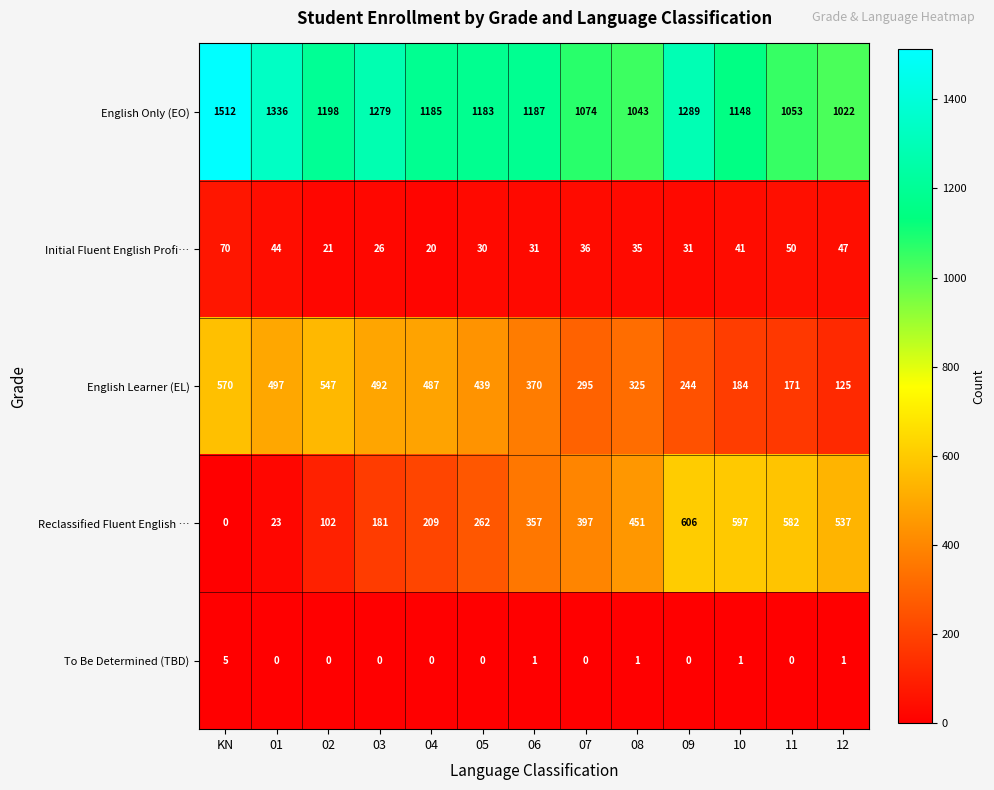

The English Only (EO) series shows 1074 at 07. True or false?

True